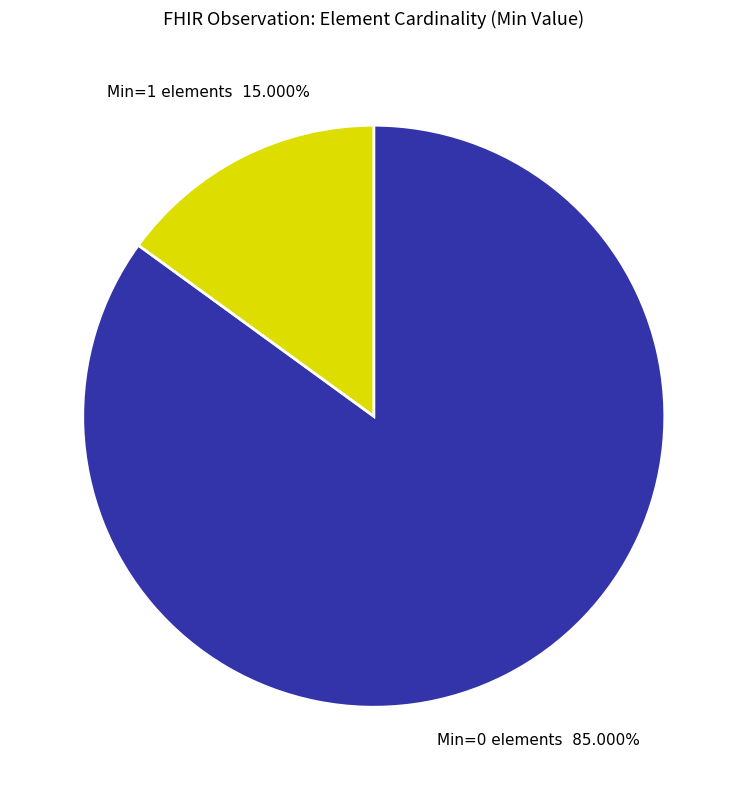

Which slice is the largest?

Min=0 elements